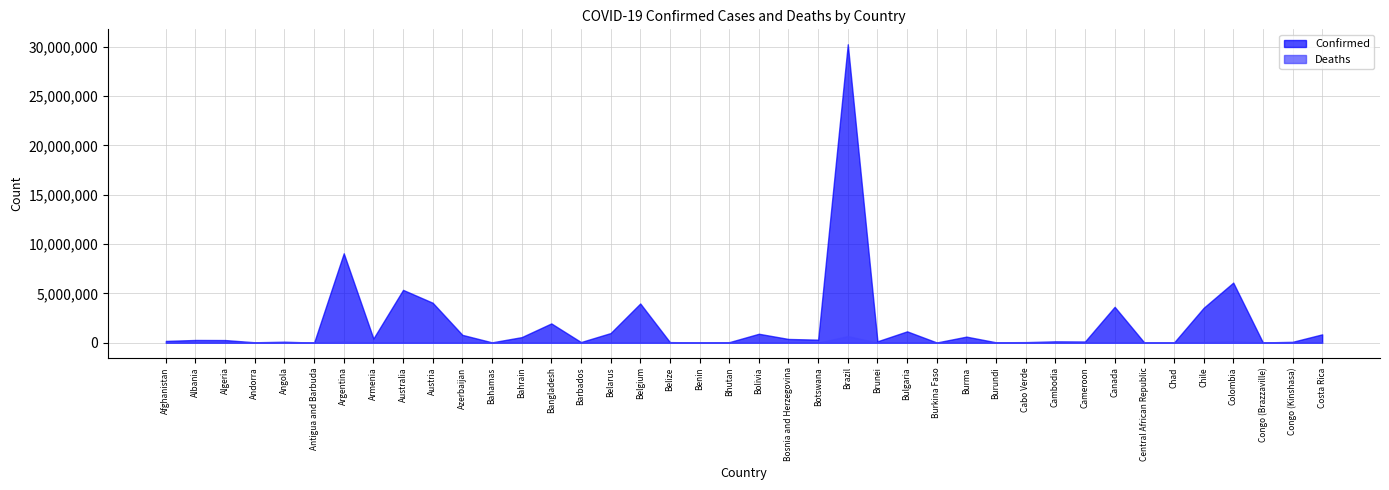

Does the chart display data point markers on the line(s)?

No